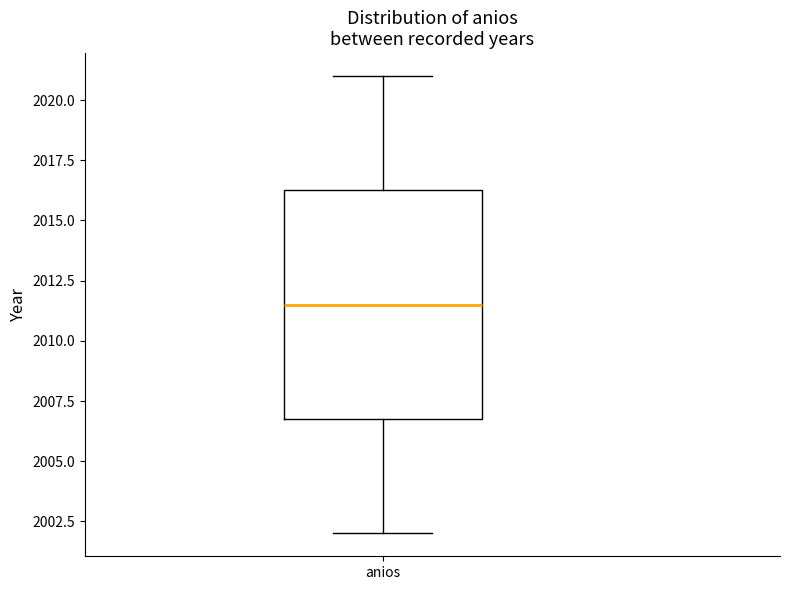

Where does the median line of the box for anios sit on the y-axis? The values are not printed on the chart, so give them approximately, as read against the axis.

2011.5